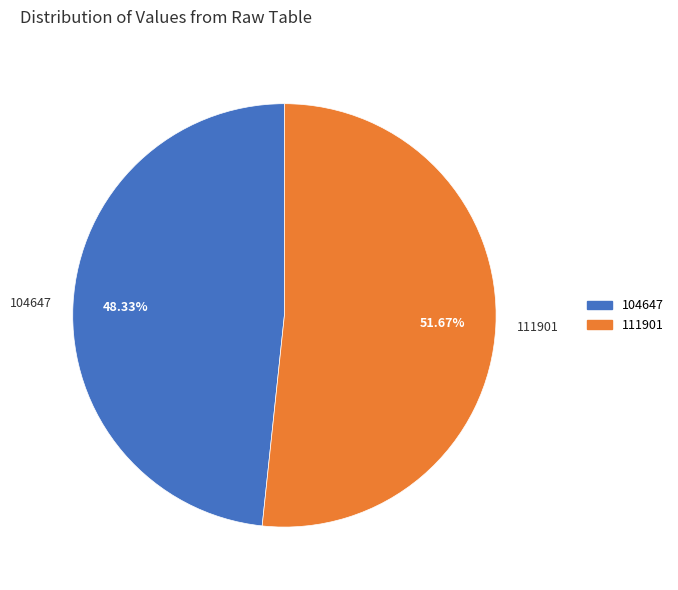

To the nearest percent, what portion does 111901 represent?

52%